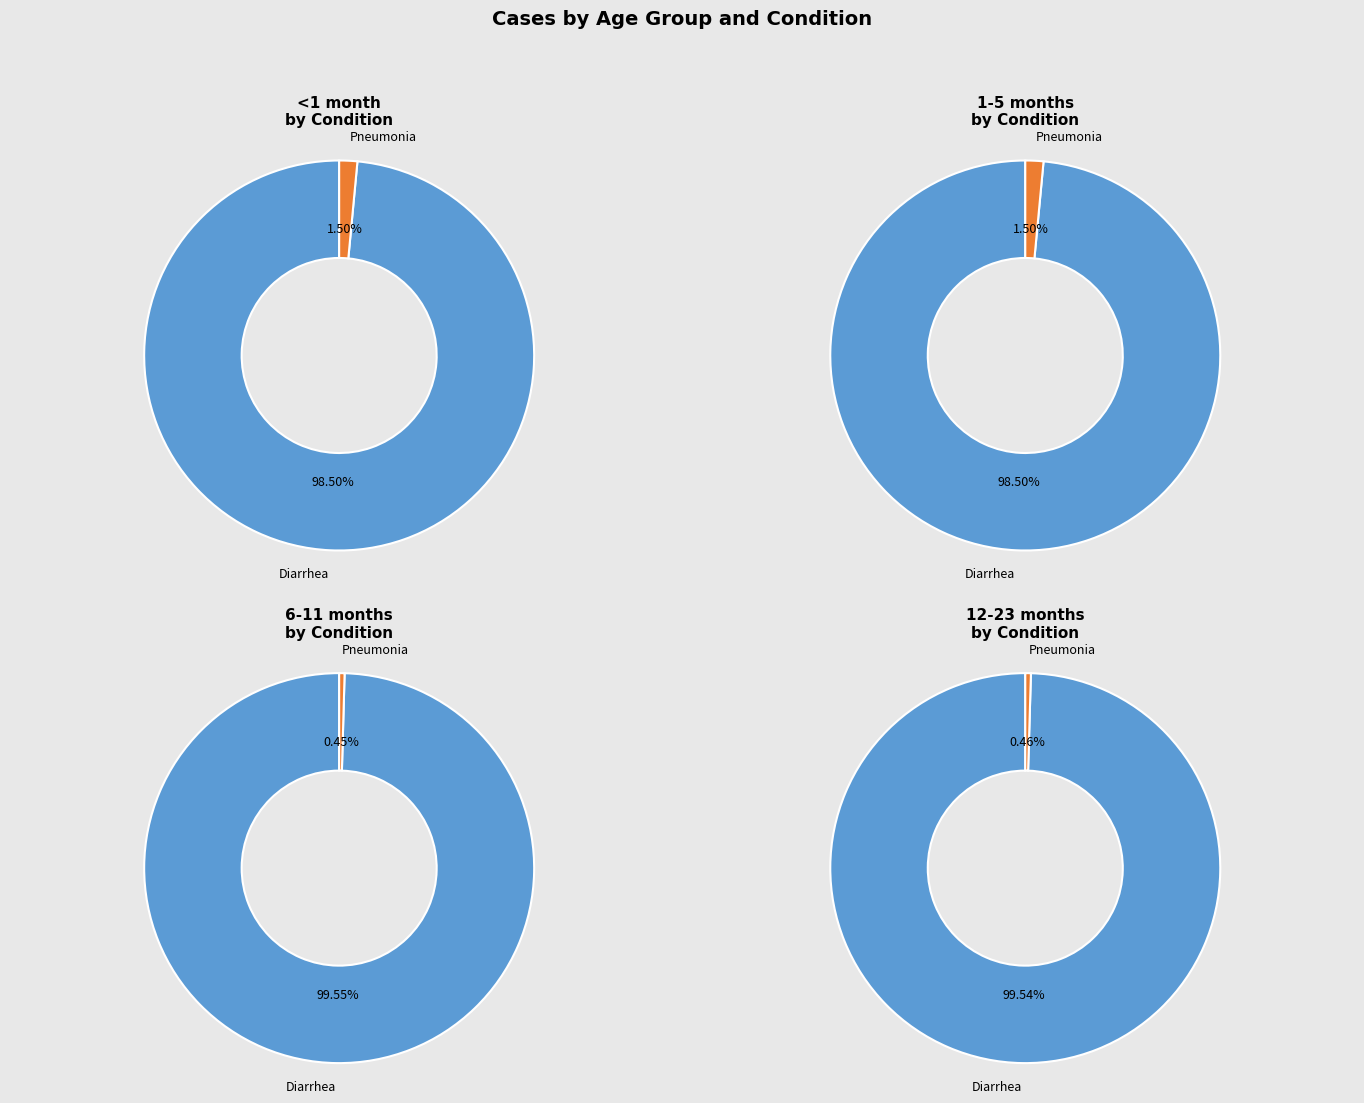

What is the largest slice in the pie chart?

Diarrhea